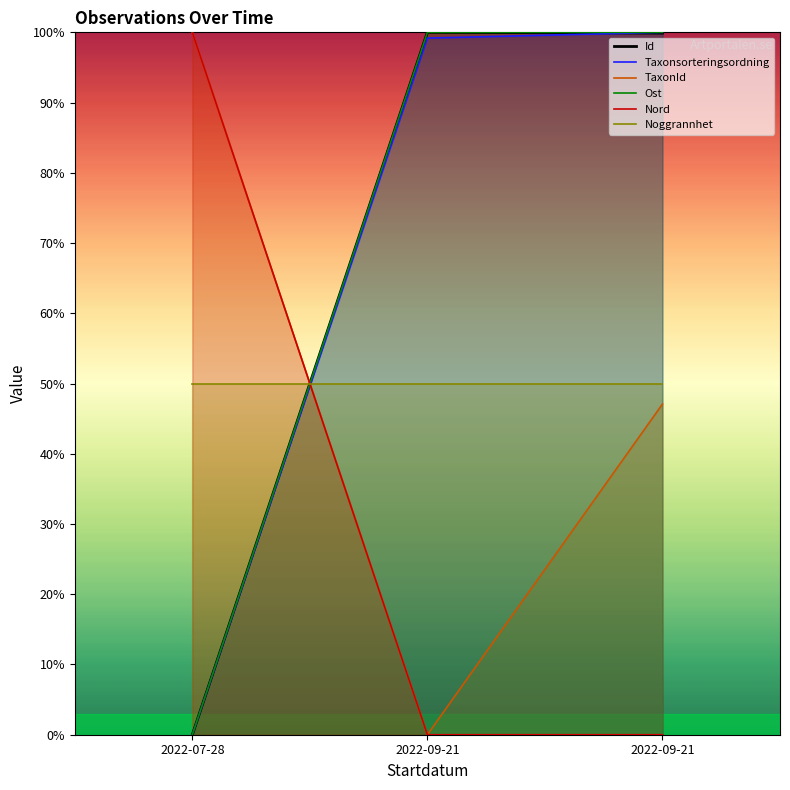

Reading left to right, what are all the values shown in this chart?

Id: 2022-07-28=0.0	2022-09-21=100.0	2022-09-21=99.9
Taxonsorteringsordning: 2022-07-28=0.0	2022-09-21=99.2	2022-09-21=100.0
TaxonId: 2022-07-28=100.0	2022-09-21=0.0	2022-09-21=47.1
Ost: 2022-07-28=0.0	2022-09-21=100.0	2022-09-21=100.0
Nord: 2022-07-28=100.0	2022-09-21=0.0	2022-09-21=0.0
Noggrannhet: 2022-07-28=50.0	2022-09-21=50.0	2022-09-21=50.0